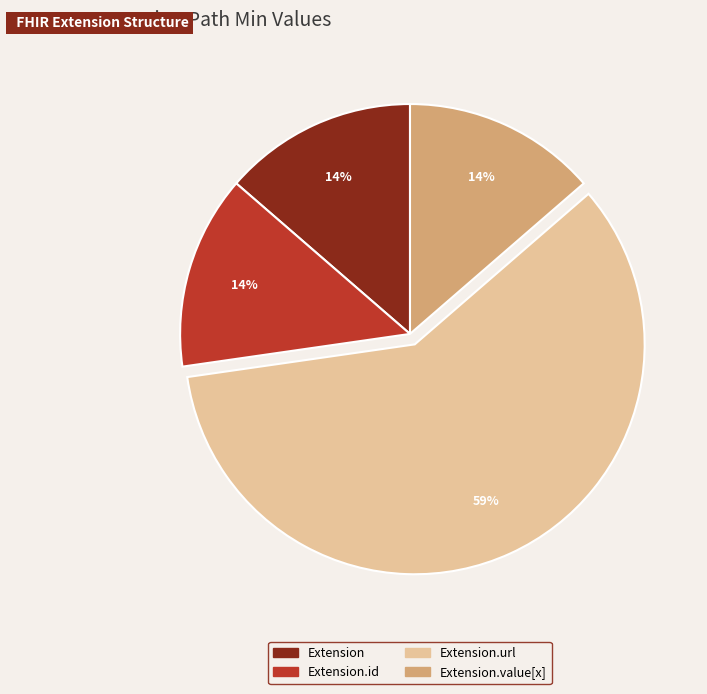

To the nearest percent, what is the difference between the largest and smallest slice percentages?

45%